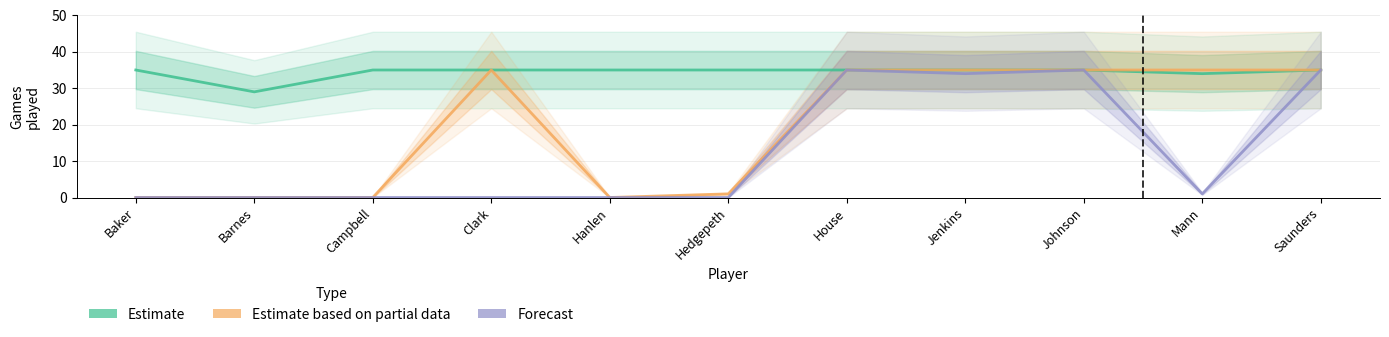

How many values in the Forecast series exceed 0?

5